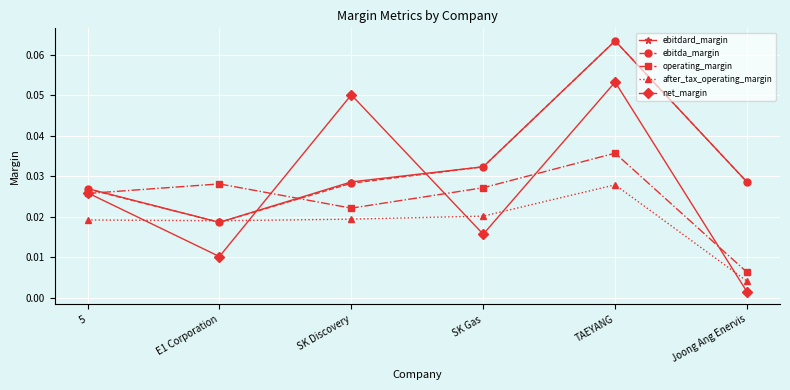

At how many categories does at least one series exceed 0?

6